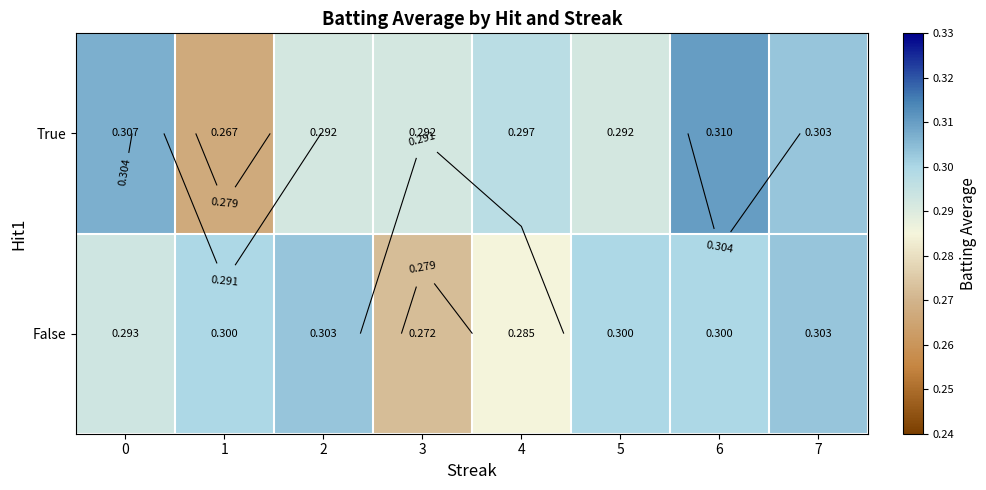

Between 1 and 4, which series saw the biggest shift?

True